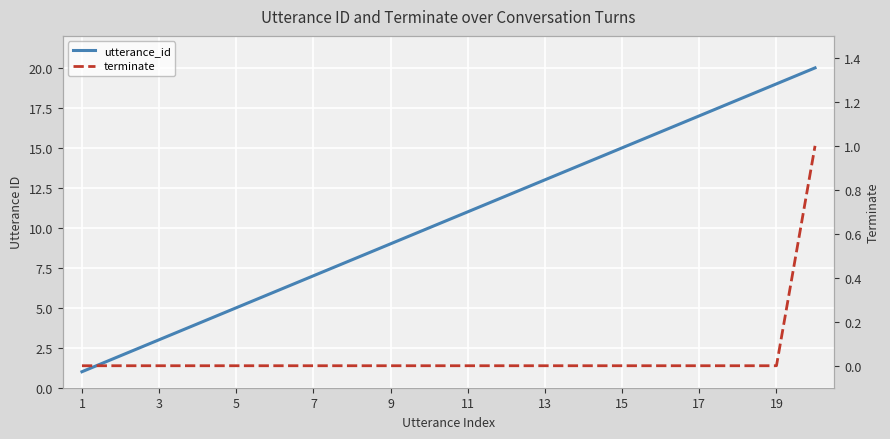

How many lines are shown in the chart?

2